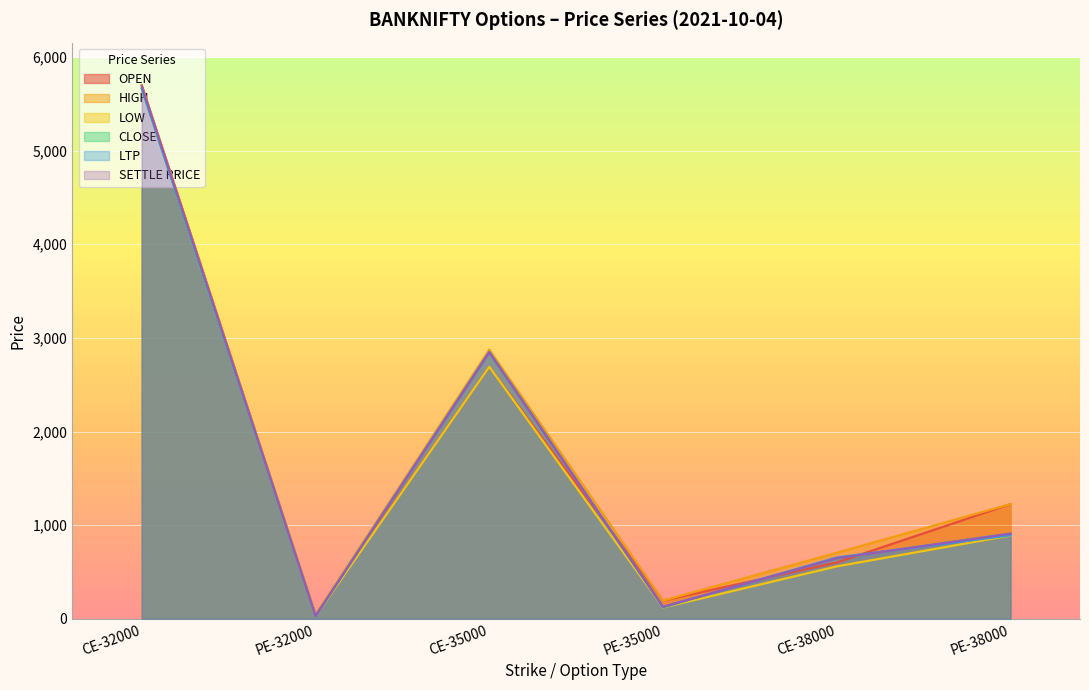

How many values in the LOW series are below 889?

3